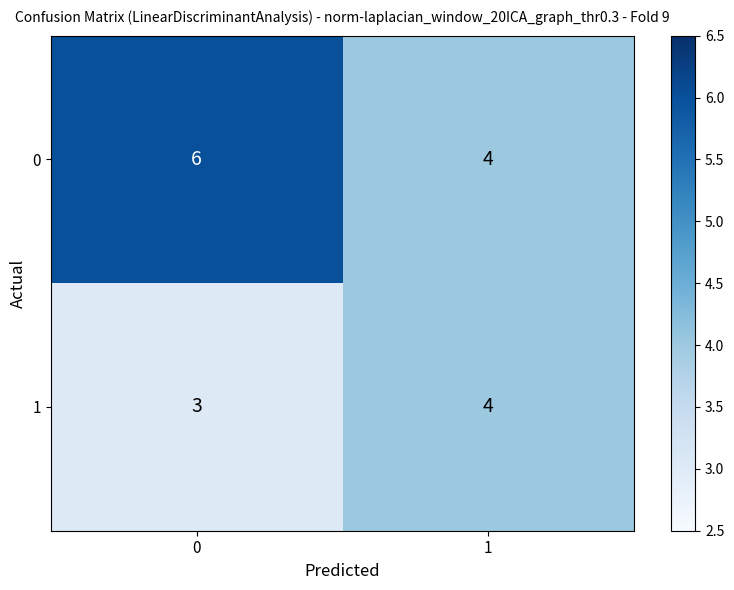

What is the sum of the 0 values at 0 and 1?

10